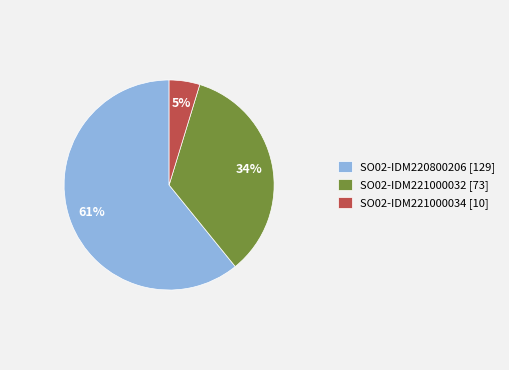

Which category has the biggest portion of the pie?

SO02-IDM220800206